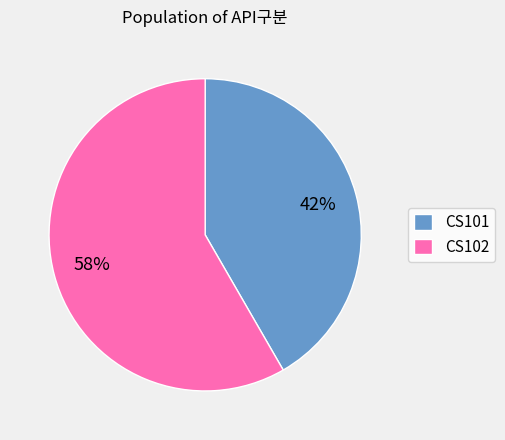

True or false: CS102 accounts for 70% of the total.

False